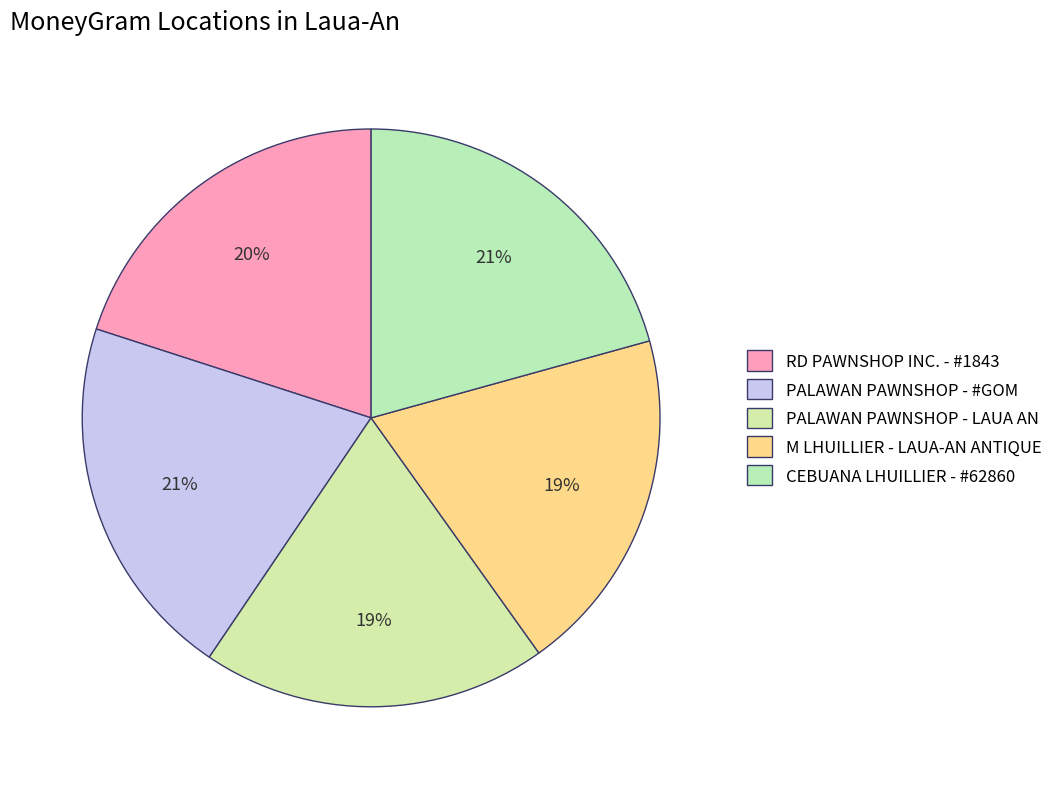

What is the largest slice in the pie chart?

CEBUANA LHUILLIER - #62860 - LAUAN - CLH